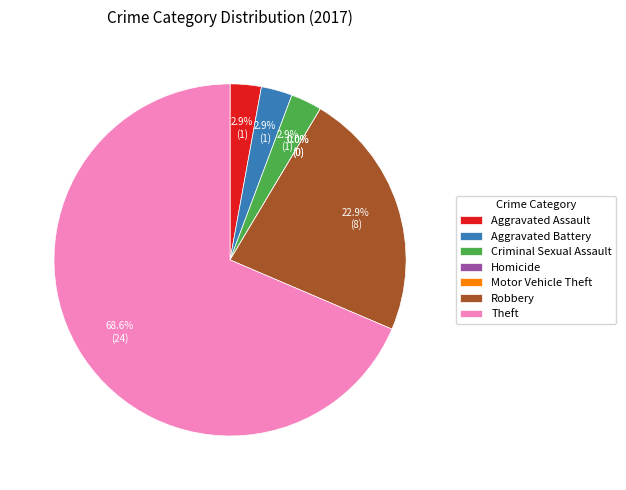

To the nearest percent, what is the difference between the Homicide and Theft slice percentages?

69%